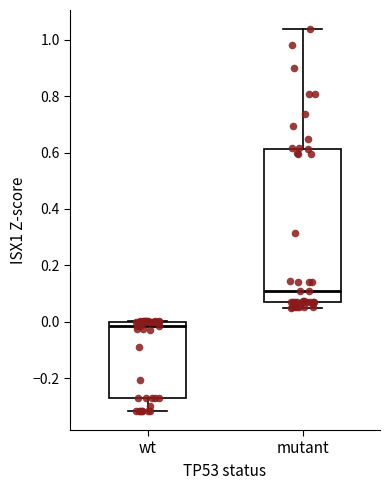

Where does the lower whisker of the box for wt end on the y-axis? The values are not printed on the chart, so give them approximately, as read against the axis.

-0.32